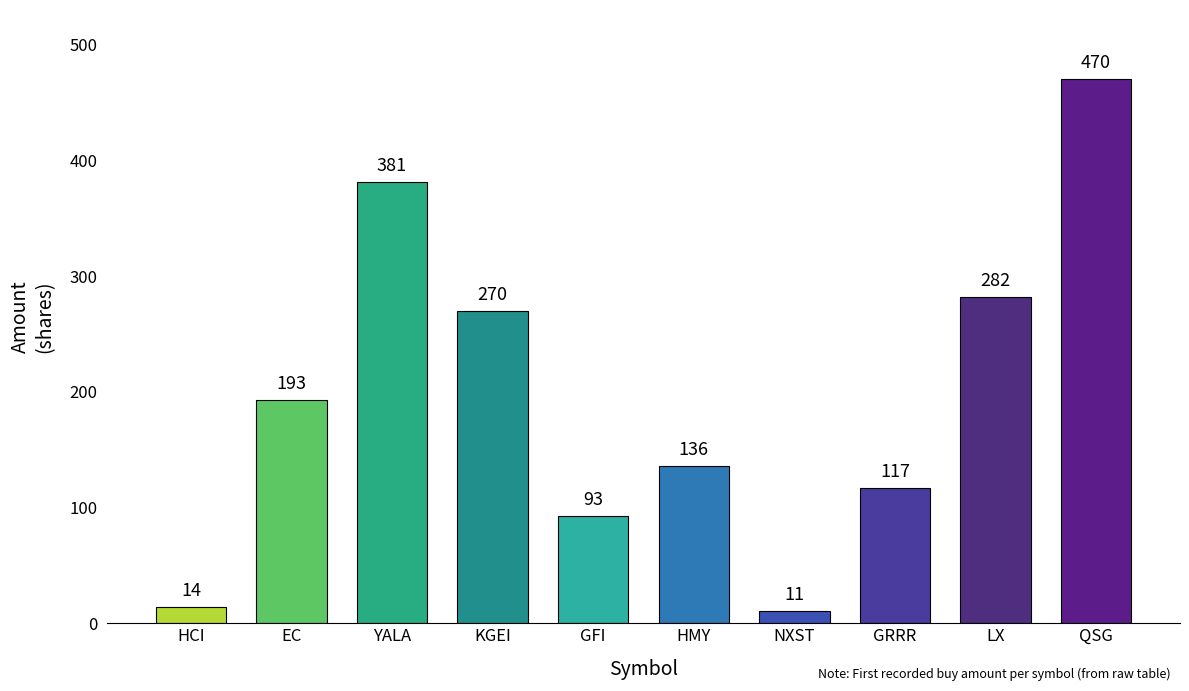

What is the label of the 8th bar from the right?

YALA